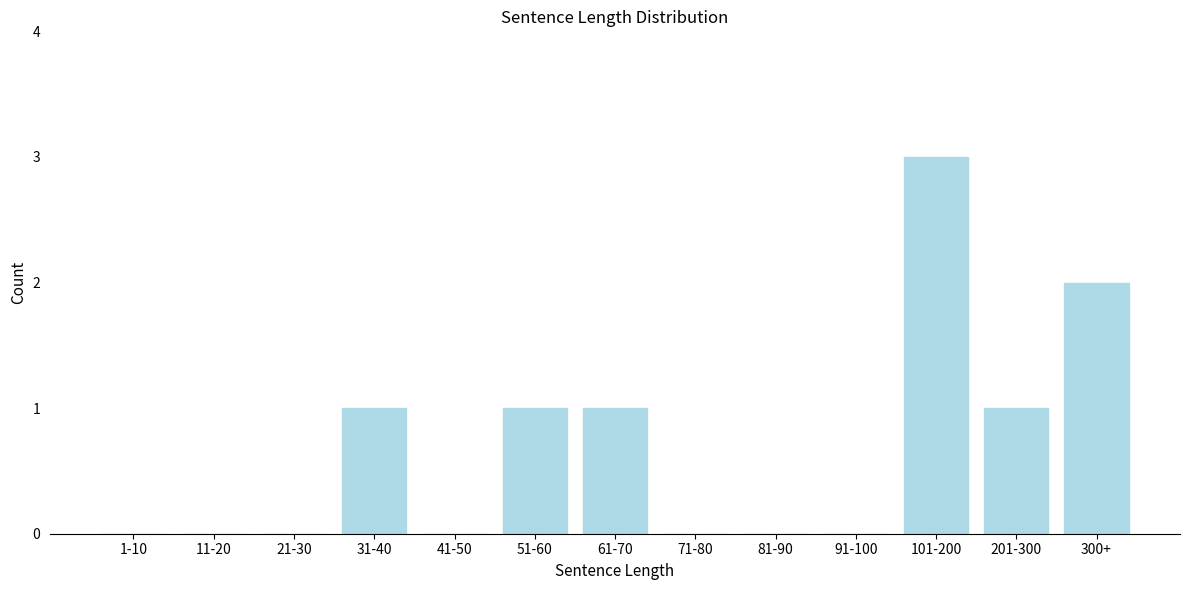

Reading right to left, transcribe all the data shown in this chart.

300+=2	201-300=1	101-200=3	91-100=0	81-90=0	71-80=0	61-70=1	51-60=1	41-50=0	31-40=1	21-30=0	11-20=0	1-10=0